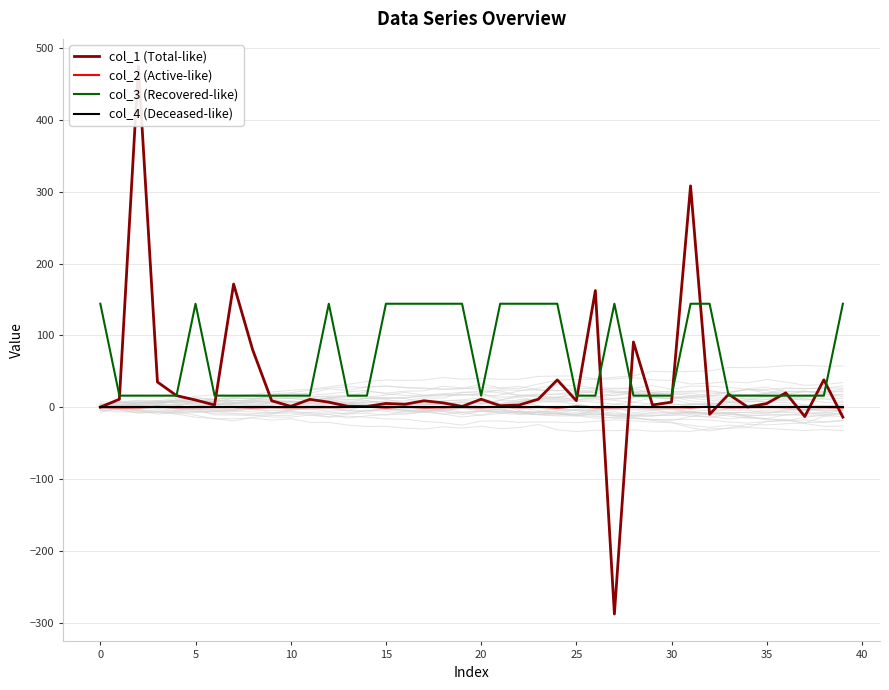

What is the difference between the second highest and second lowest values in the col_1 (Total-like) series?

322.1